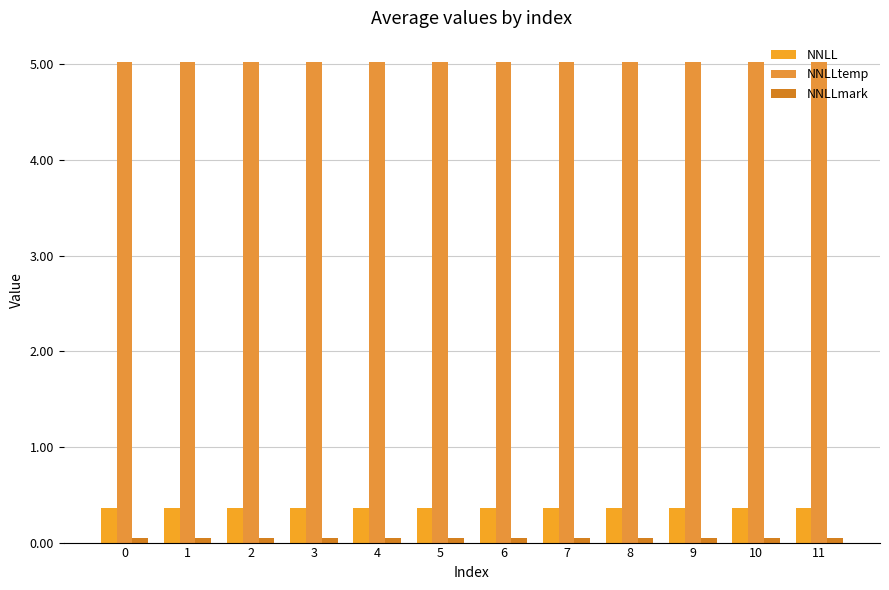

Rank the series at 8 from lowest to highest value.

NNLLmark, NNLL, NNLLtemp